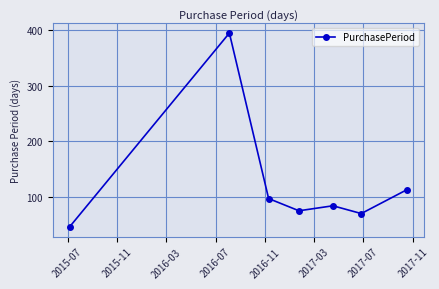

What is the value of the 6th point from the left?

70